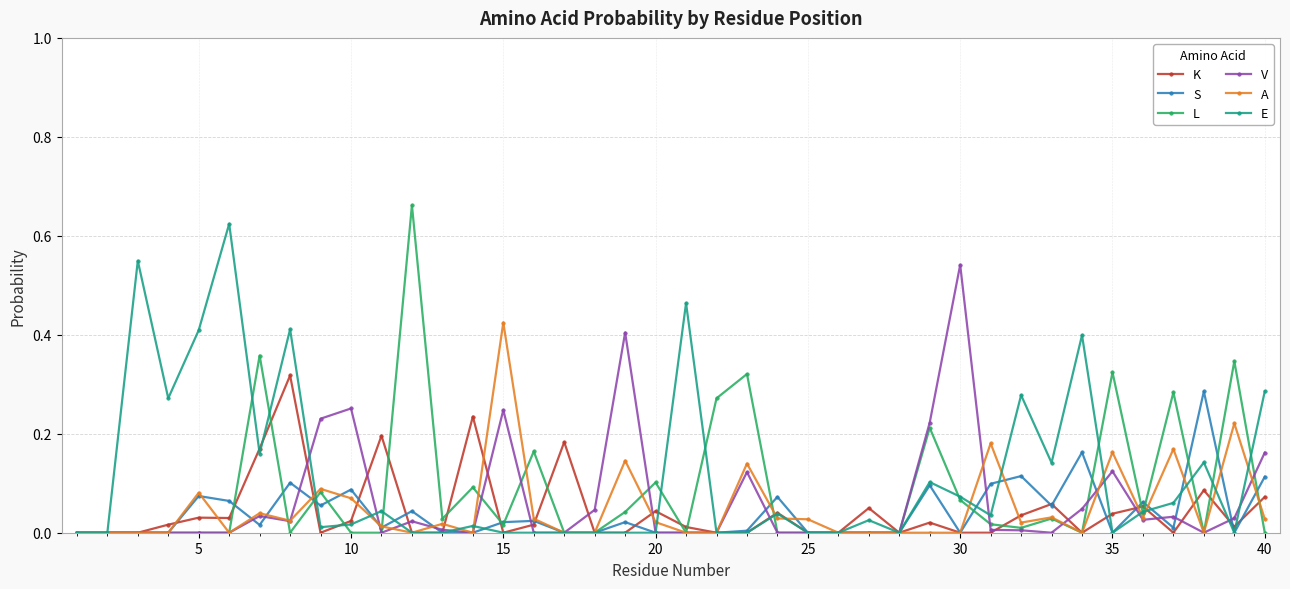

True or false: V and A intersect in this chart.

True